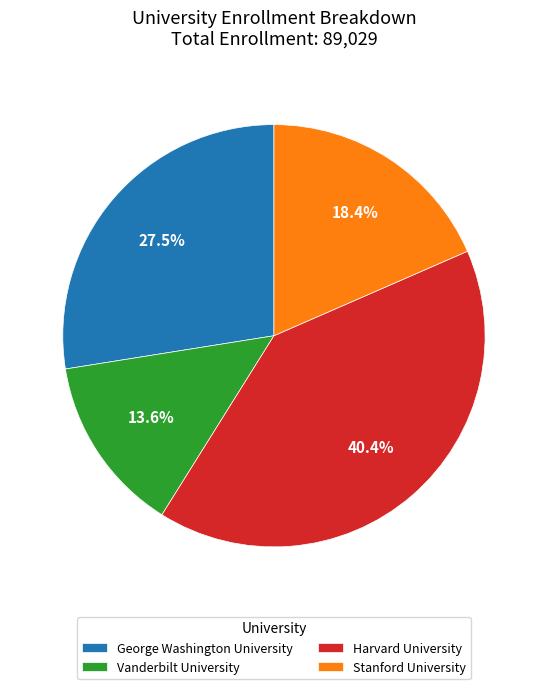

What percentage is the Harvard University slice, to the nearest percent?

40%